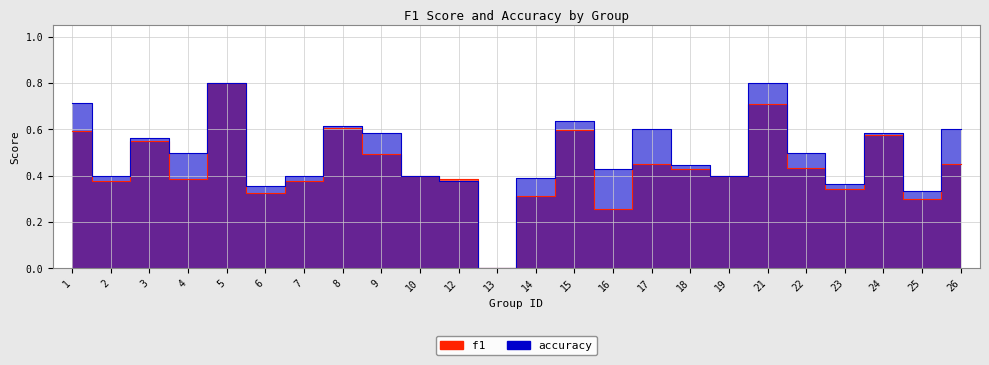

What is the value of the f1_line point at the 3rd from the left?

0.5